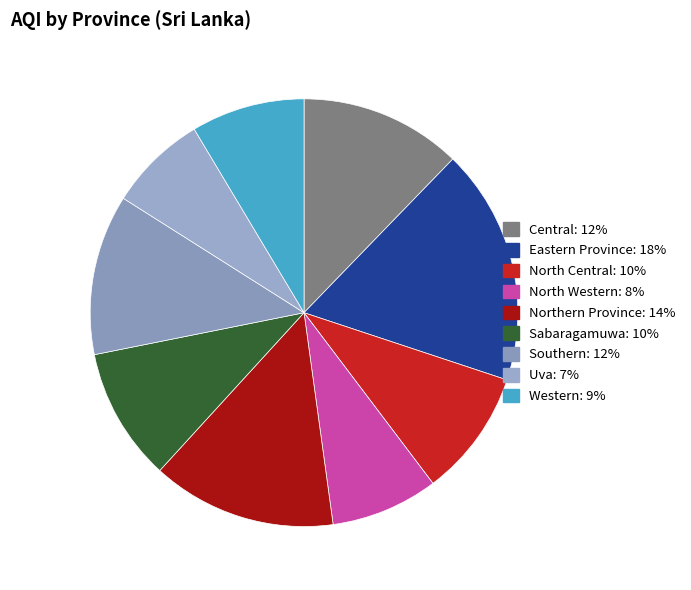

To the nearest percent, what percentage of the pie is Western?

9%